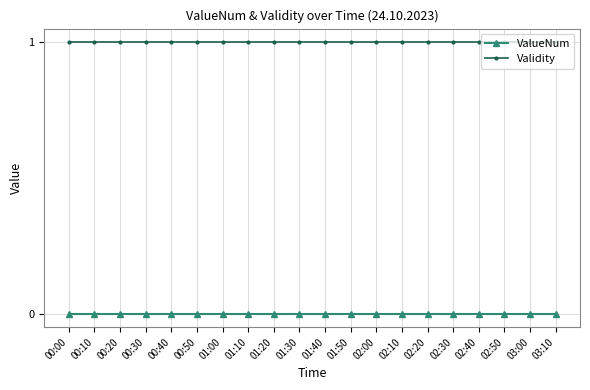

Reading left to right, transcribe all the data shown in this chart.

ValueNum: 00:00=0	00:10=0	00:20=0	00:30=0	00:40=0	00:50=0	01:00=0	01:10=0	01:20=0	01:30=0	01:40=0	01:50=0	02:00=0	02:10=0	02:20=0	02:30=0	02:40=0	02:50=0	03:00=0	03:10=0
Validity: 00:00=1	00:10=1	00:20=1	00:30=1	00:40=1	00:50=1	01:00=1	01:10=1	01:20=1	01:30=1	01:40=1	01:50=1	02:00=1	02:10=1	02:20=1	02:30=1	02:40=1	02:50=1	03:00=1	03:10=1